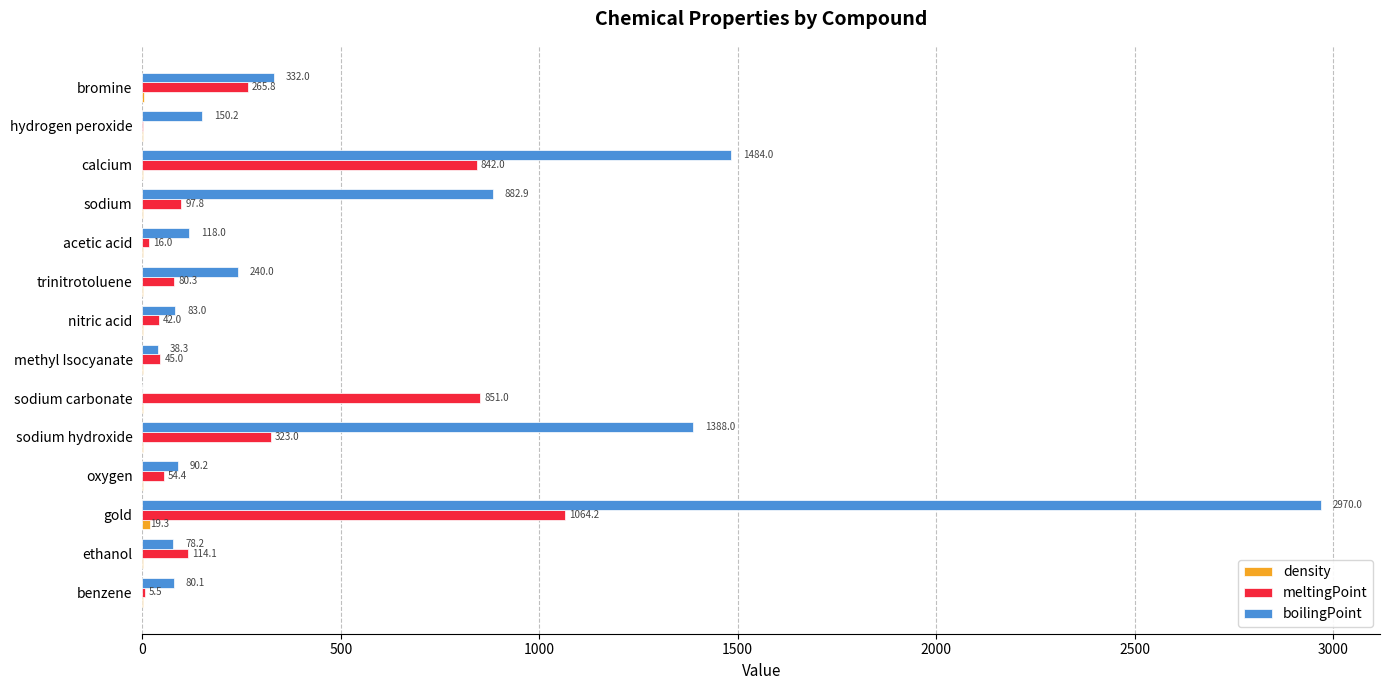

What is the greatest value displayed?

2970.0